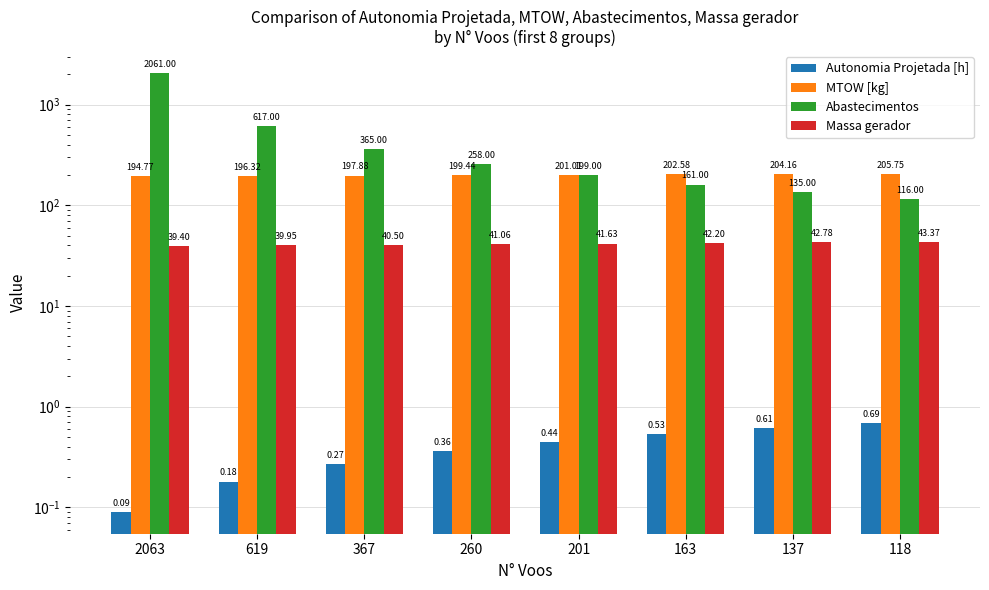

The value of Autonomia Projetada [h] at 367 is 0.4. True or false?

False